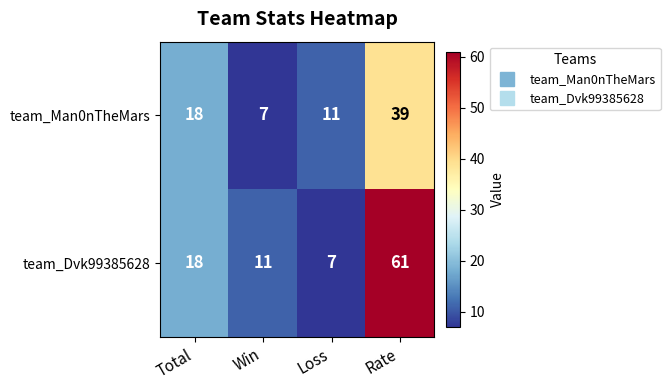

How many data points does each series have?

4